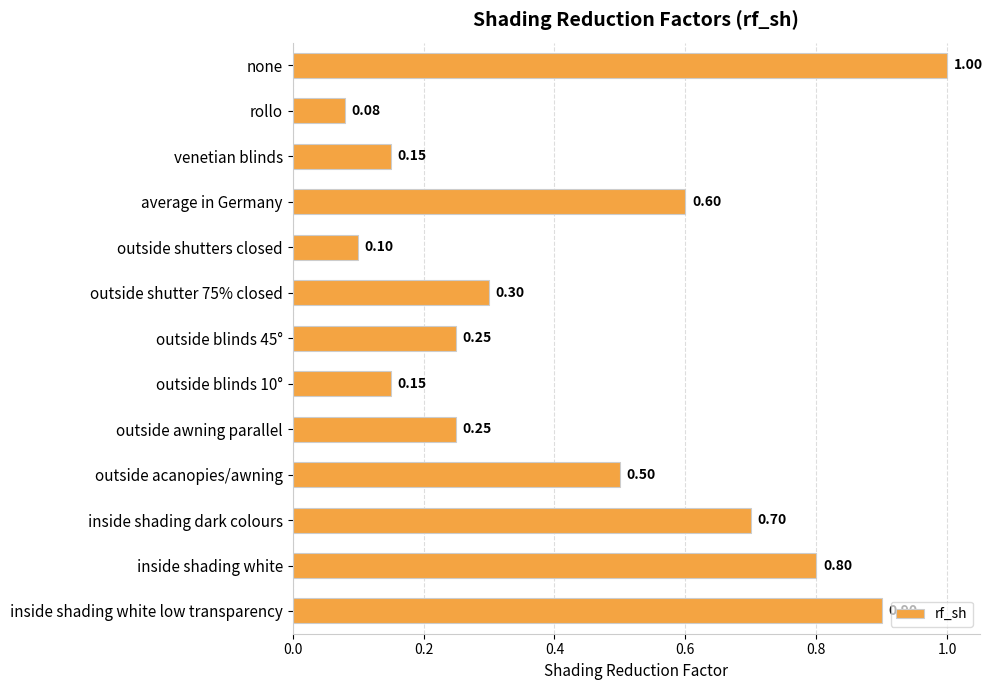

What is the label of the 3rd bar from the bottom?

inside shading dark colours